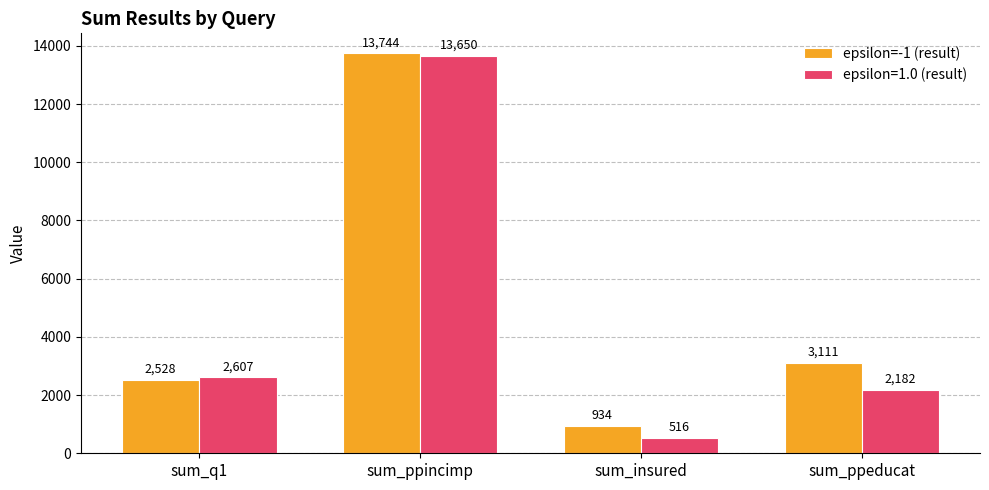

What is the difference between the epsilon=-1 (result) values at sum_ppincimp and sum_ppeducat?

10633